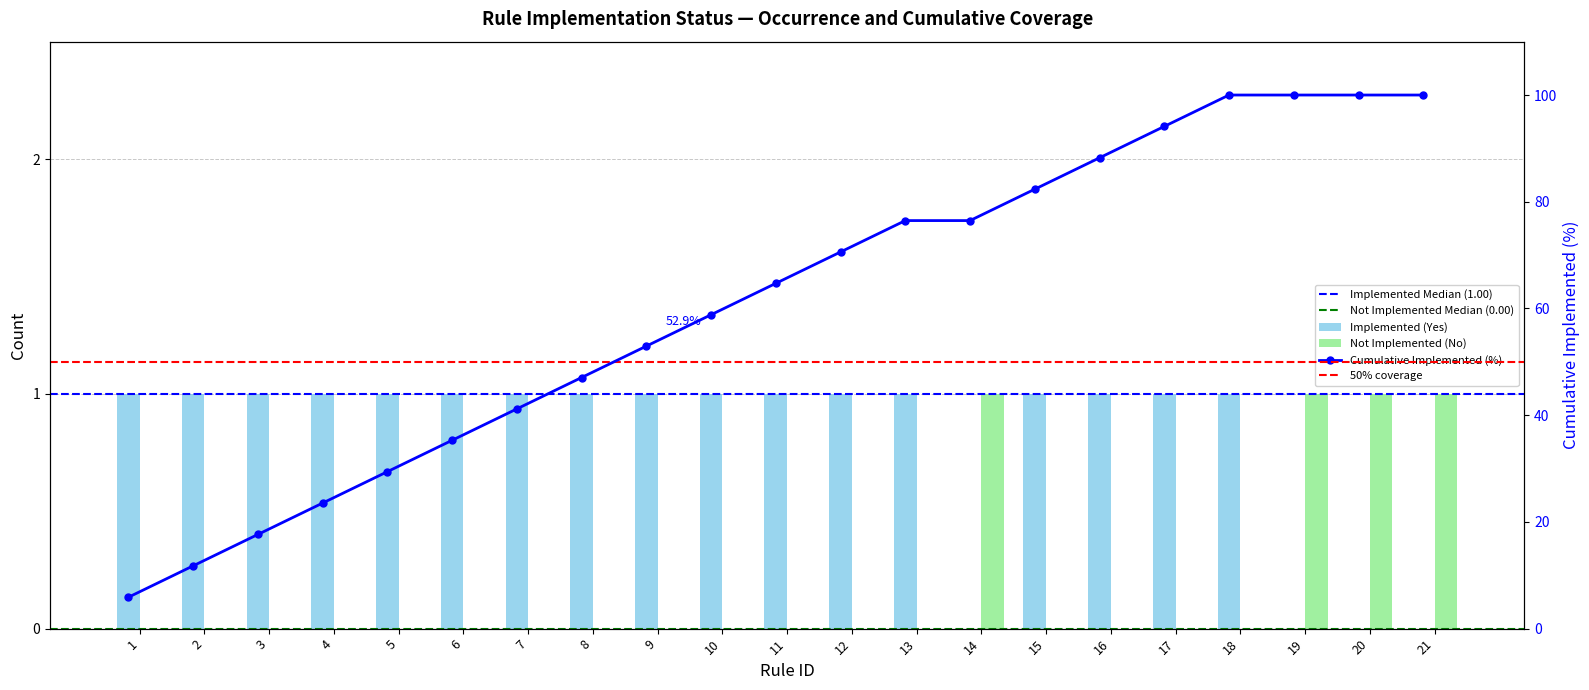

Does the chart contain stacked bars?

No